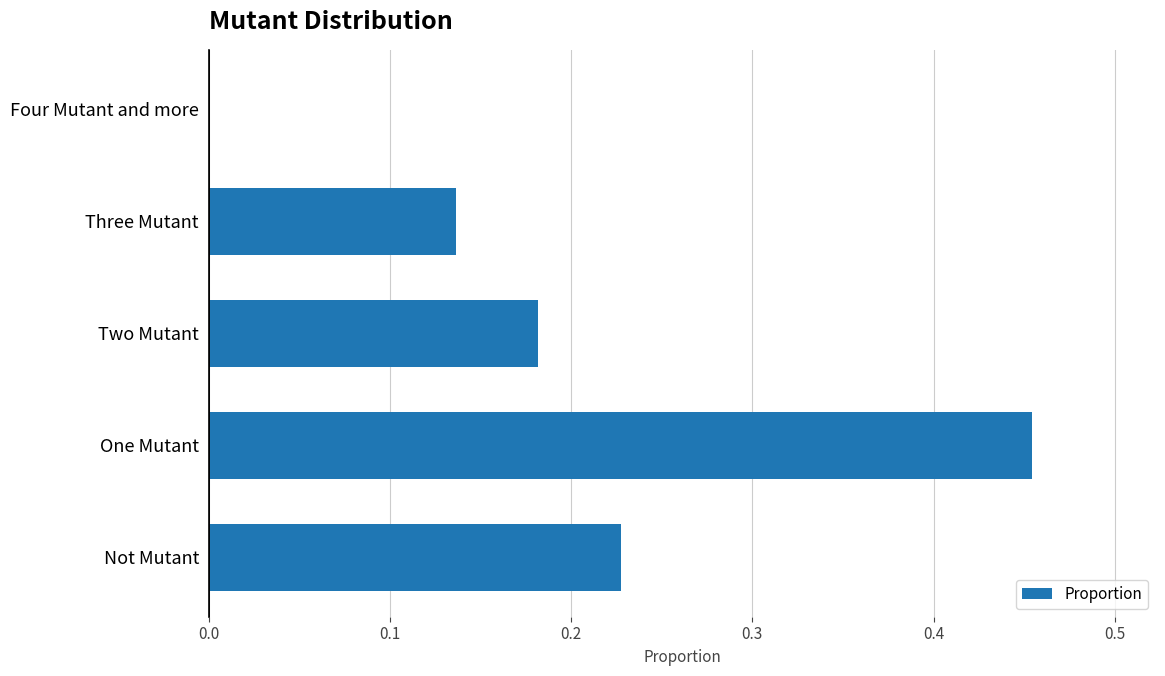

Between Not Mutant and One Mutant, which is larger?

One Mutant